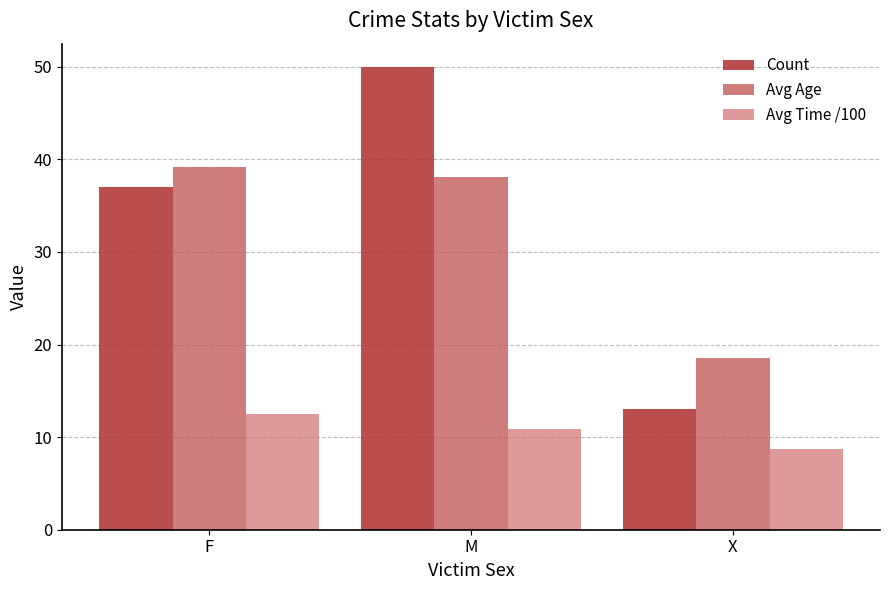

Which series changed the most between F and M?

Count